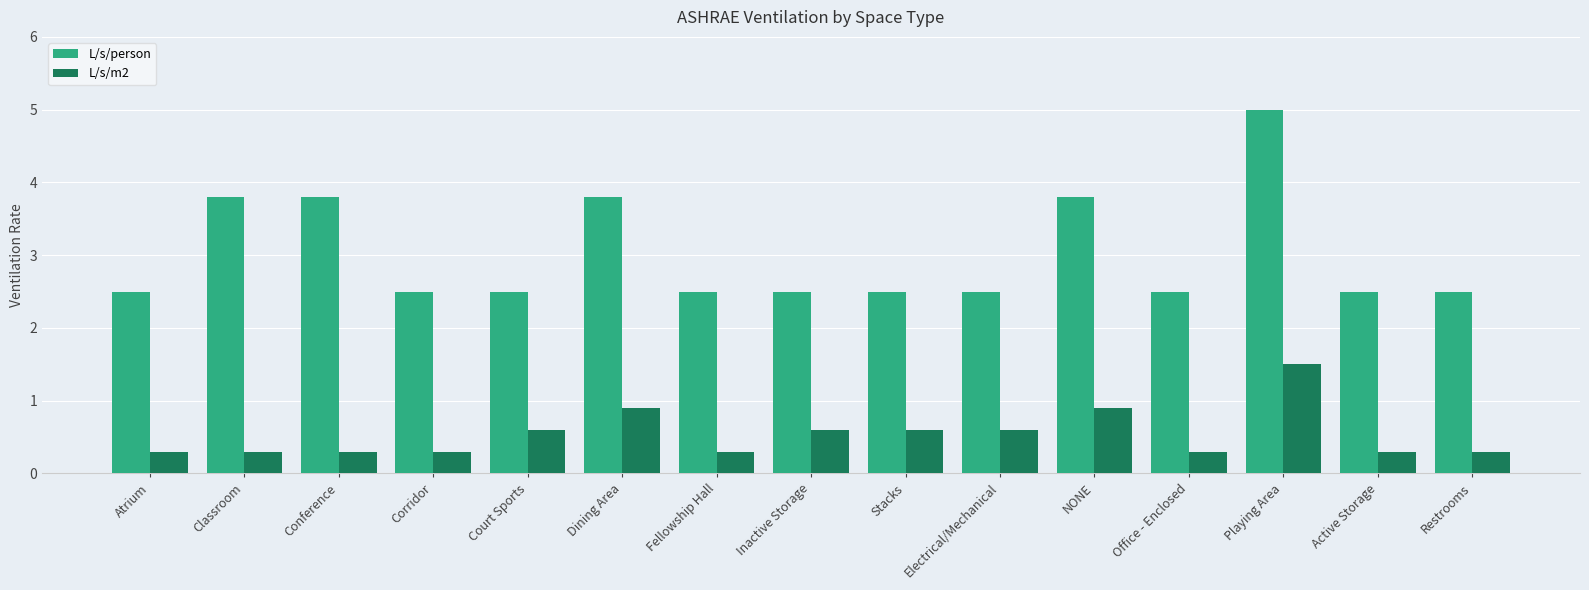

What is the sum of all L/s/m2 values?

8.1